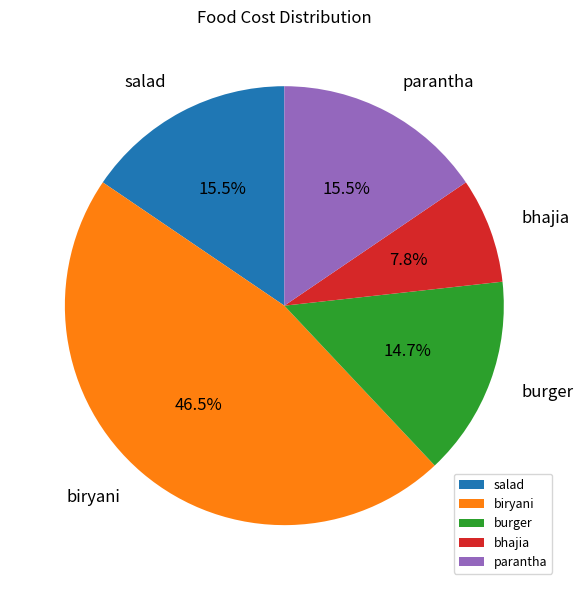

To the nearest percent, what is the combined percentage of burger and parantha?

30%